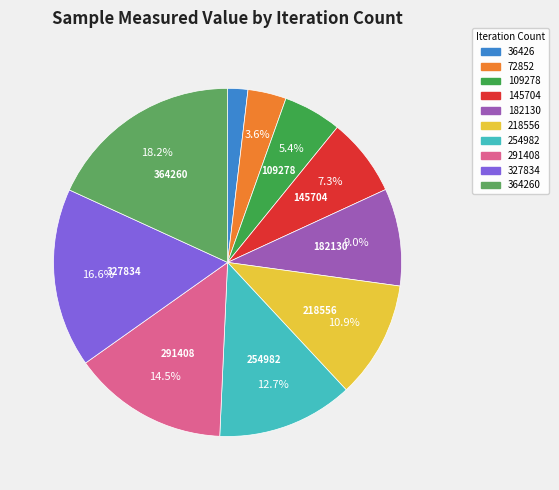

Is there any slice that represents more than half of the pie?

No